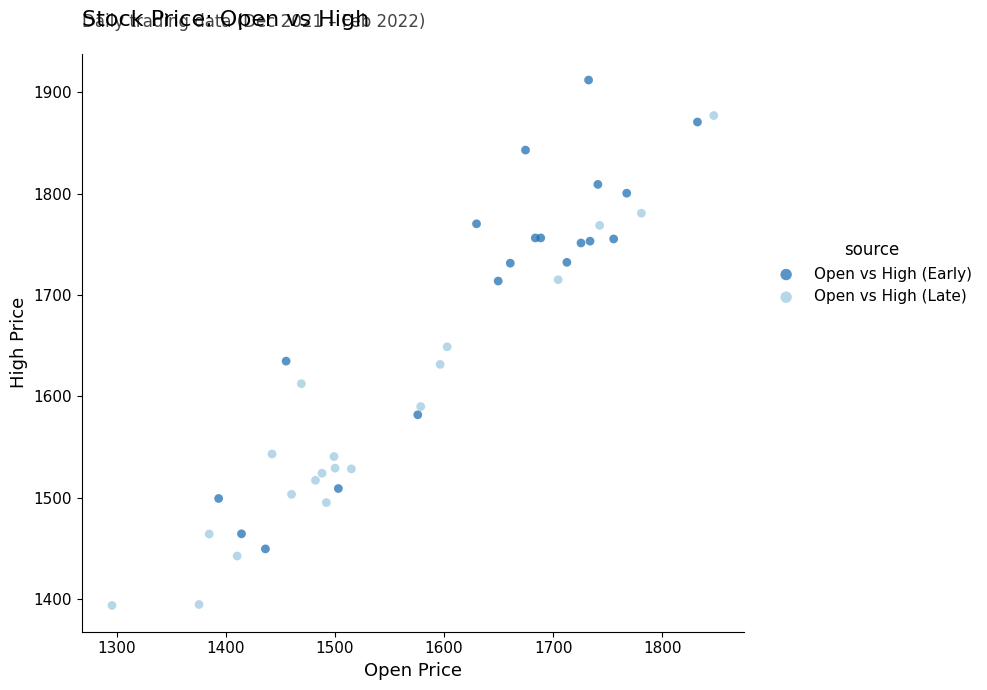

Which series contains the lowest Y value?

Open vs High (Late)